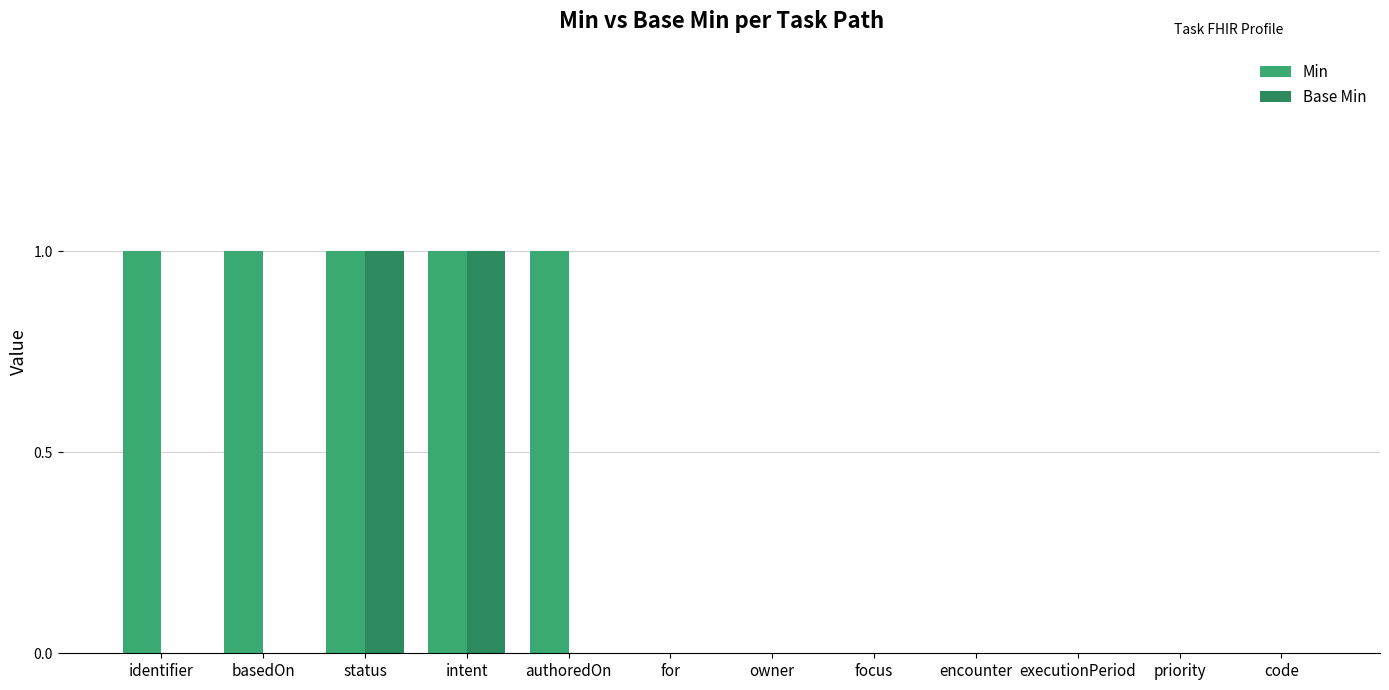

What is the value of the Min bar at the 5th from the left?

1